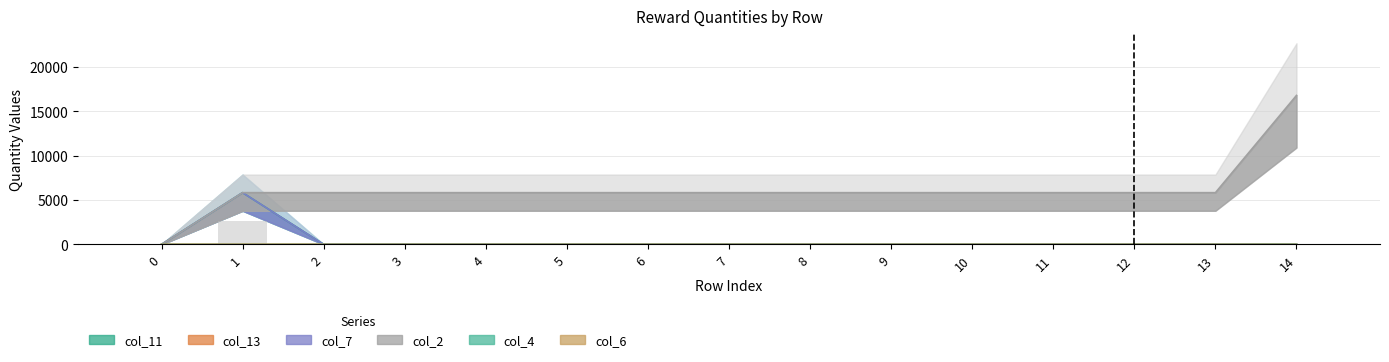

The col_11 series shows 1 at 13. True or false?

False